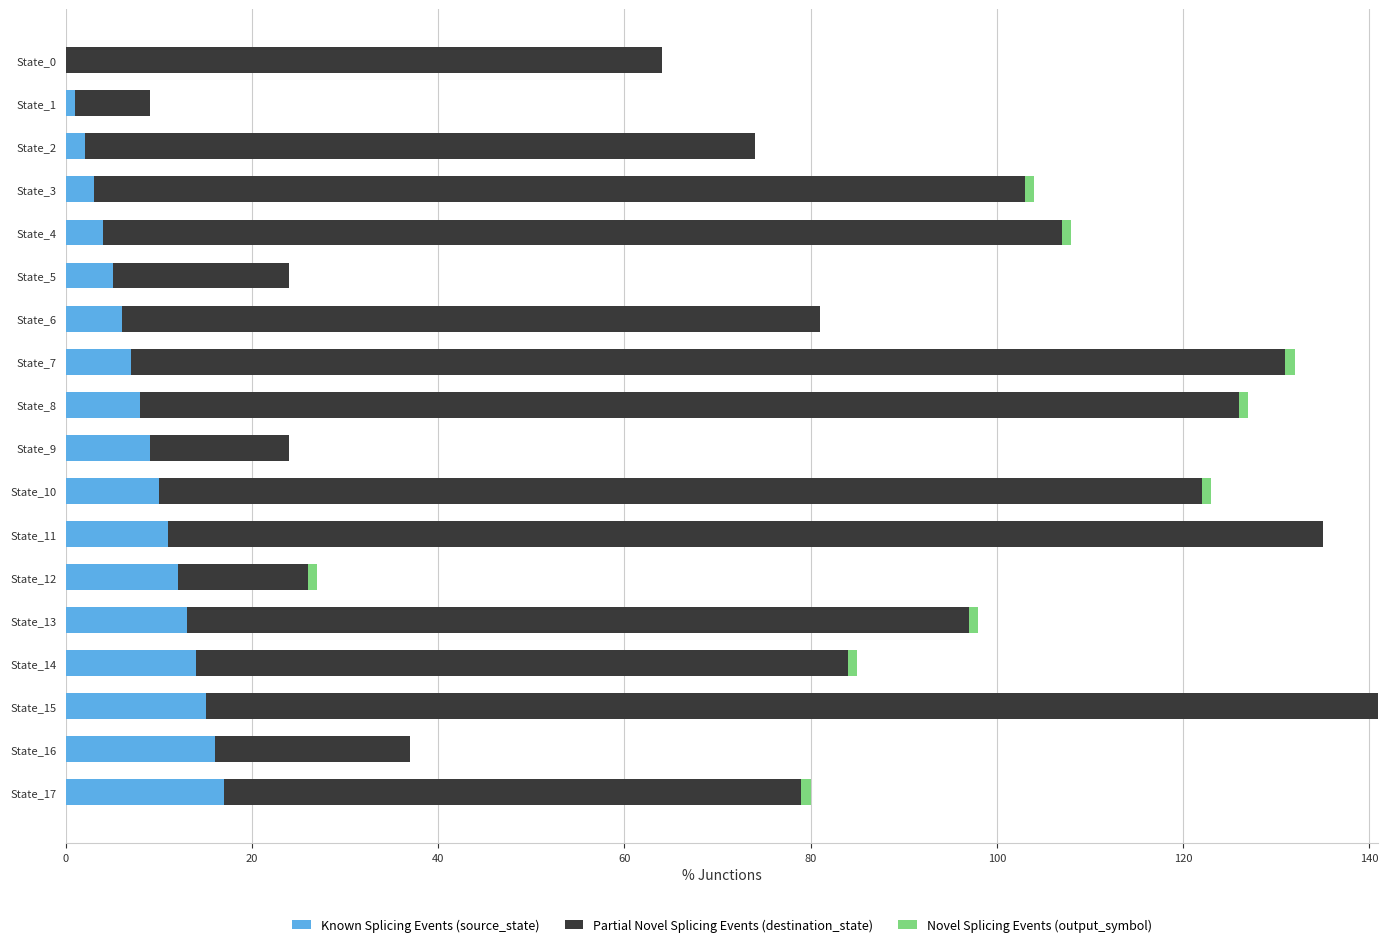

How many data points does each series have?

18